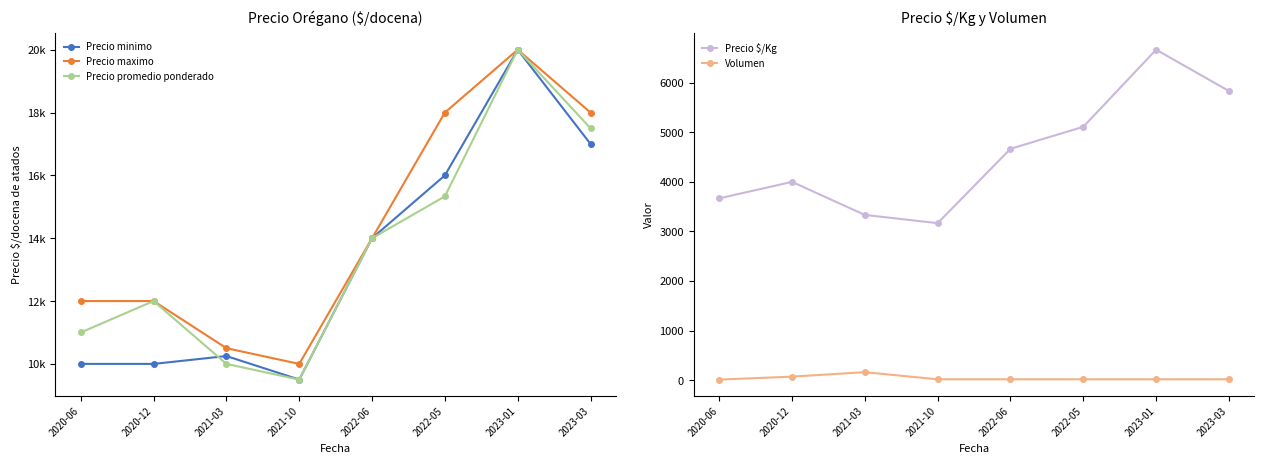

What is the total value across all series at 2021-10?

32183